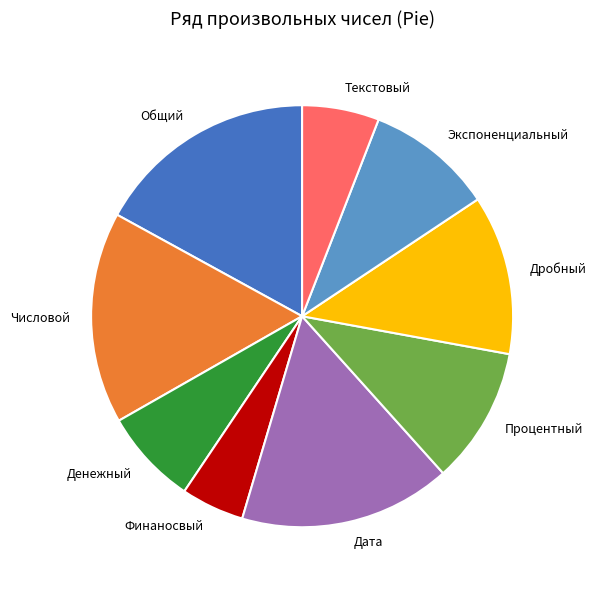

Which slice is the largest?

Общий